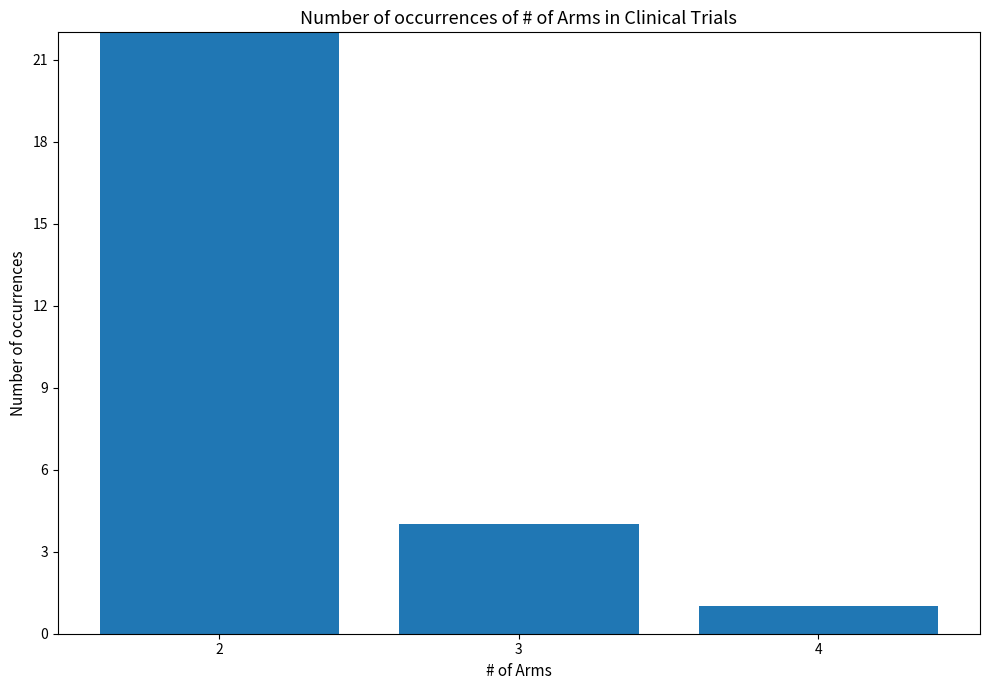

What is the ratio of the value at 2 to the value at 3?

6.2